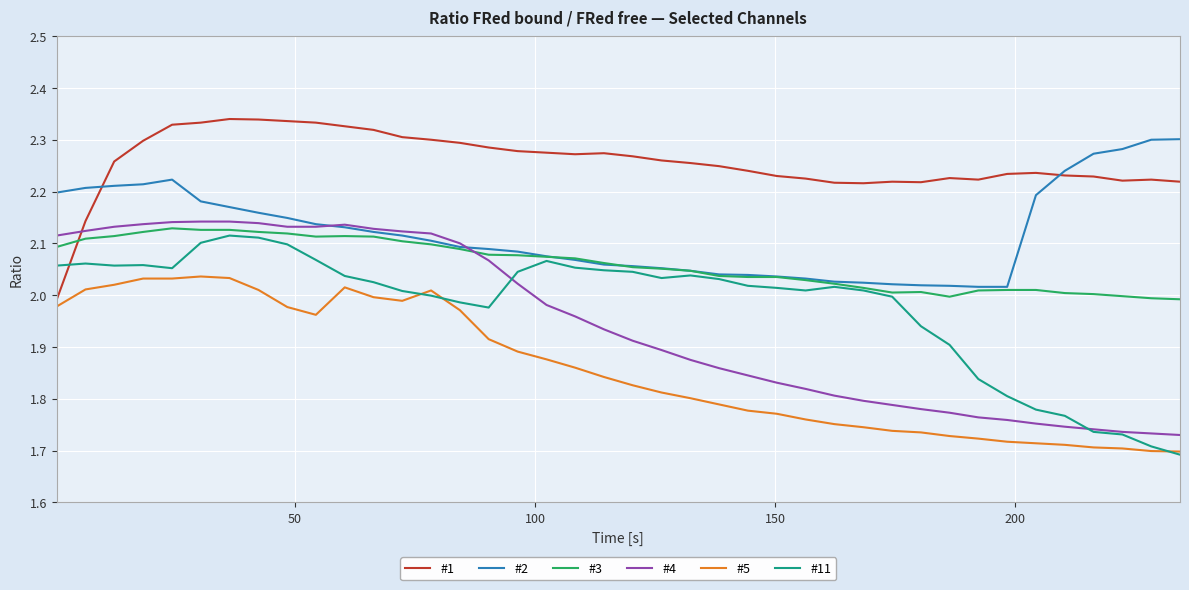

Which series has the largest total across all categories?

#1